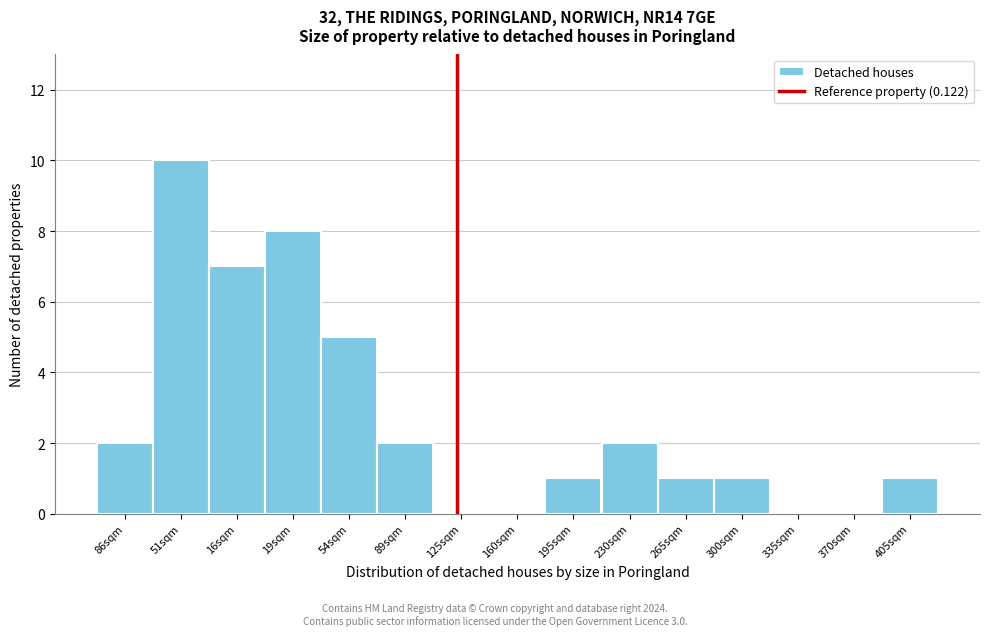

Reading left to right, what are all the values shown in this chart?

86sqm=2	51sqm=10	16sqm=7	19sqm=8	54sqm=5	89sqm=2	125sqm=0	160sqm=0	195sqm=1	230sqm=2	265sqm=1	300sqm=1	335sqm=0	370sqm=0	405sqm=1